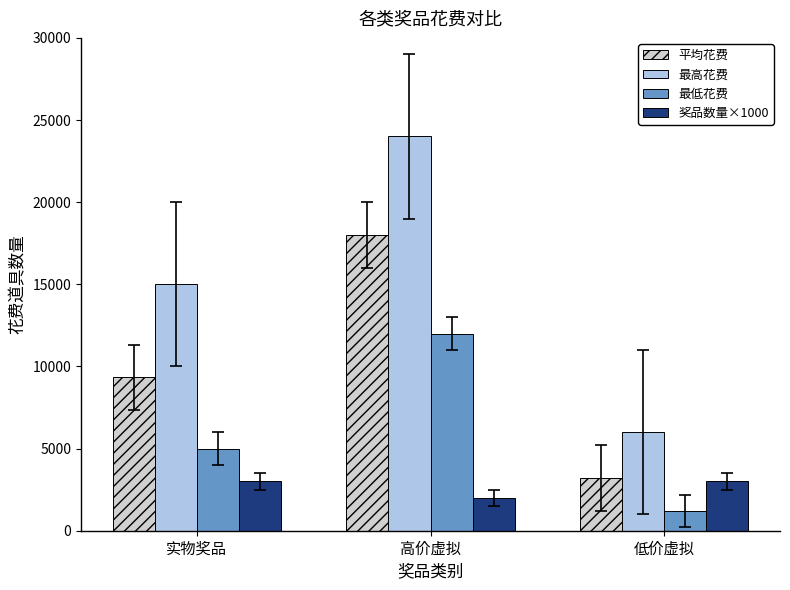

What is the value of the 奖品数量×1000 bar at the 2nd from the left?

2000.0